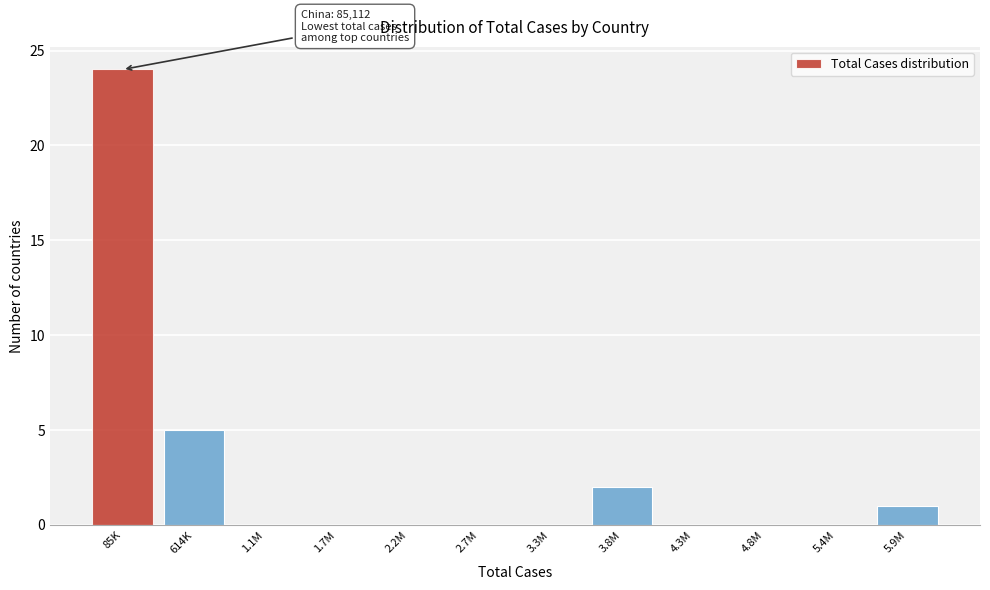

Reading left to right, transcribe all the data shown in this chart.

85K=24	614K=5	1.1M=0	1.7M=0	2.2M=0	2.7M=0	3.3M=0	3.8M=2	4.3M=0	4.8M=0	5.4M=0	5.9M=1